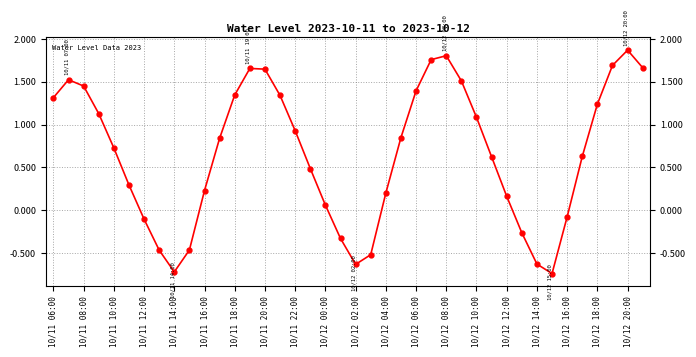

What is the sum of all values?

26.5